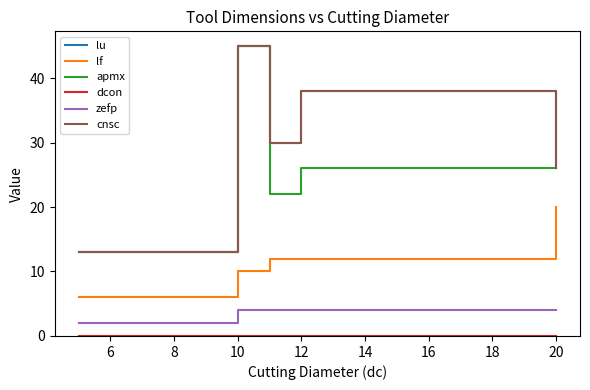

How many lines are shown in the chart?

6